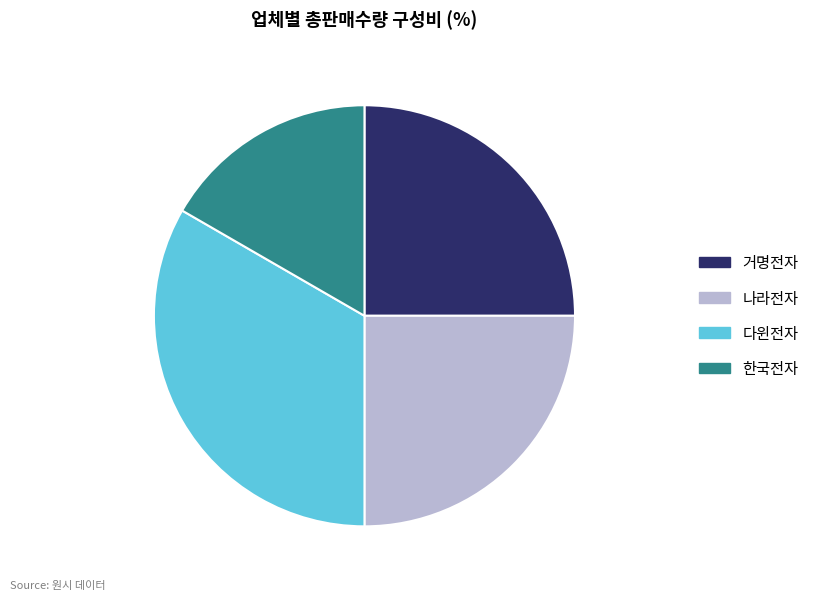

Is it true that 나라전자 is 25% of the pie?

True